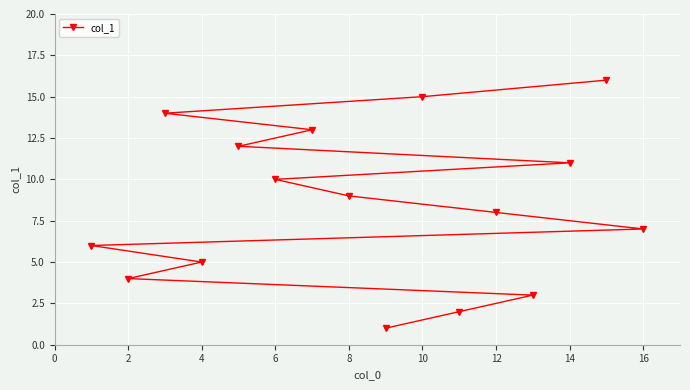

How many categories are shown in the chart?

16